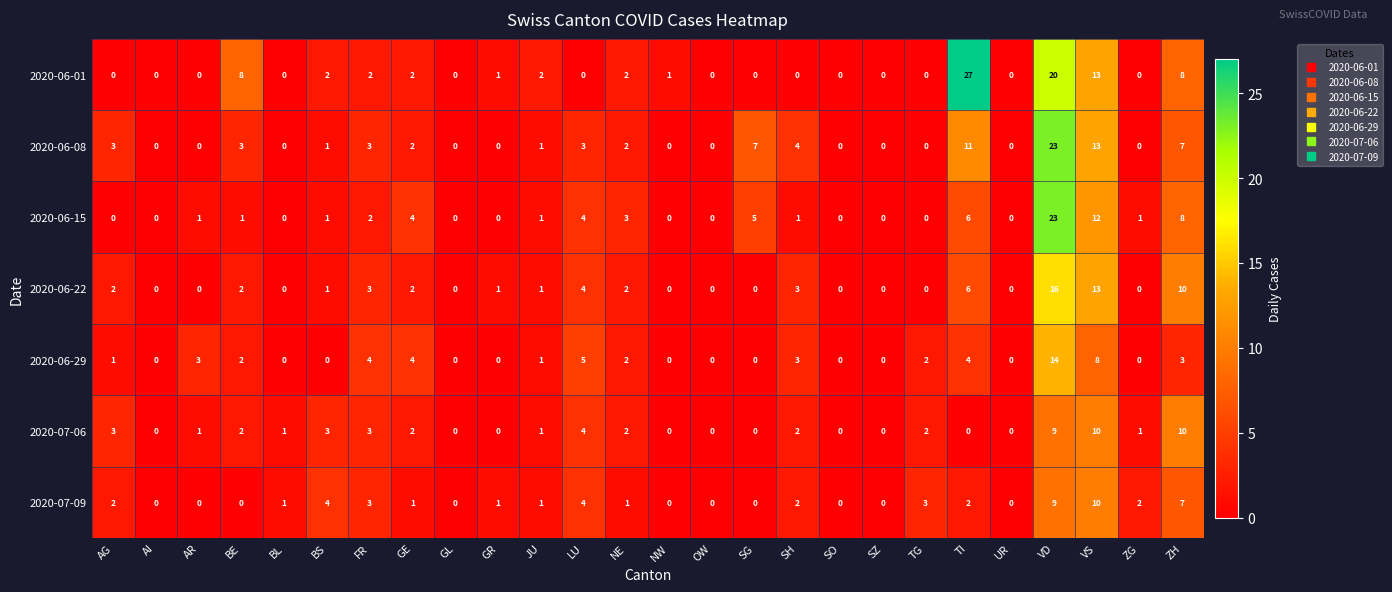

What is the sum of the 2020-06-29 values at TG and AG?

3